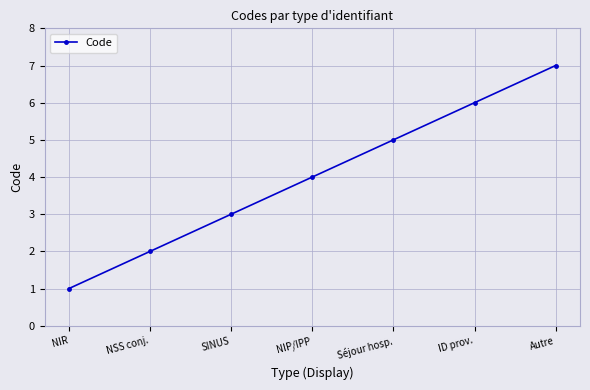

Count the number of categories in the chart.

7